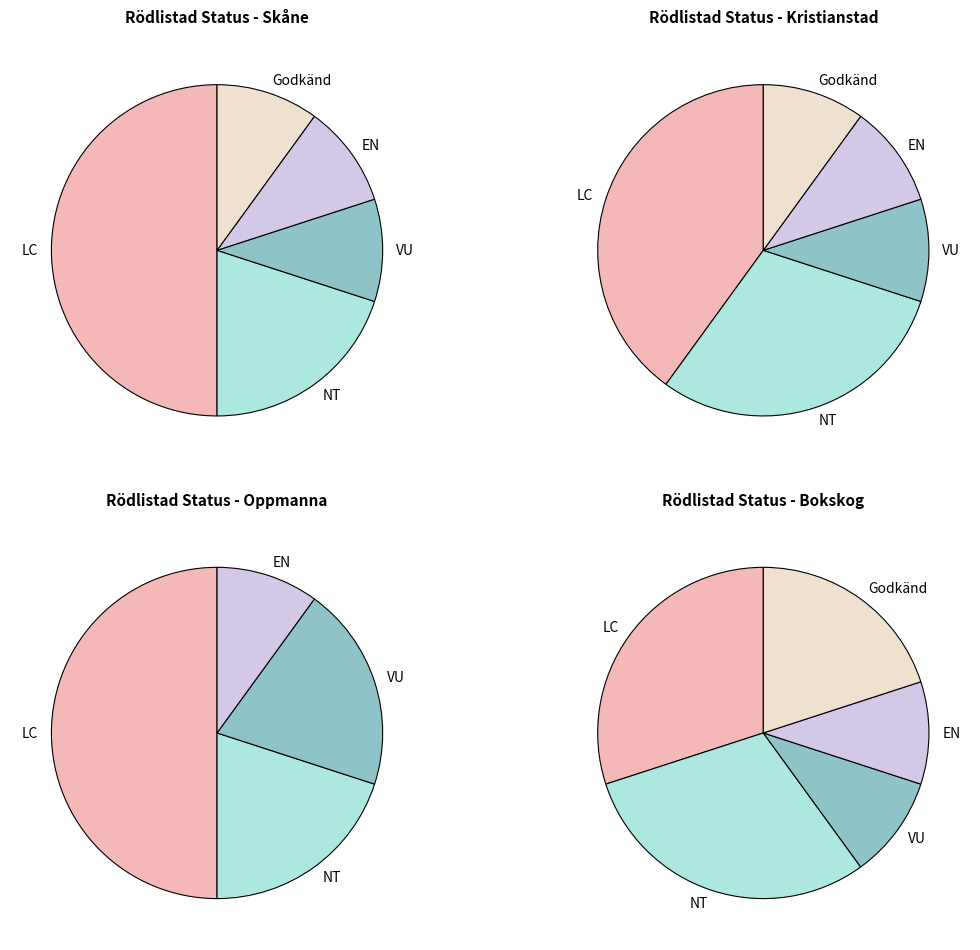

Which category has the biggest portion of the pie?

LC